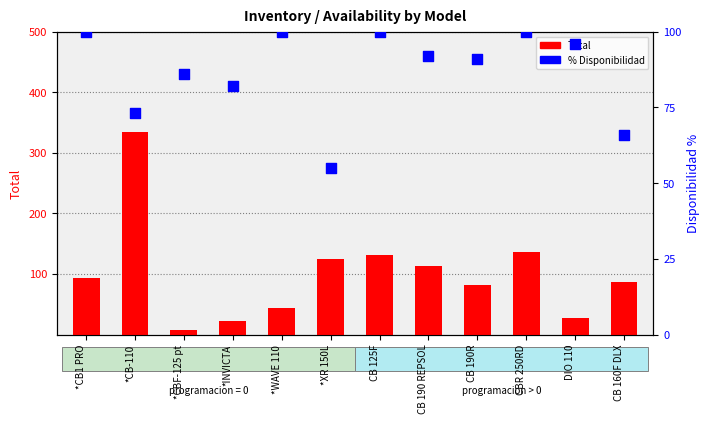

Which series has the widest spread of Y values?

Total